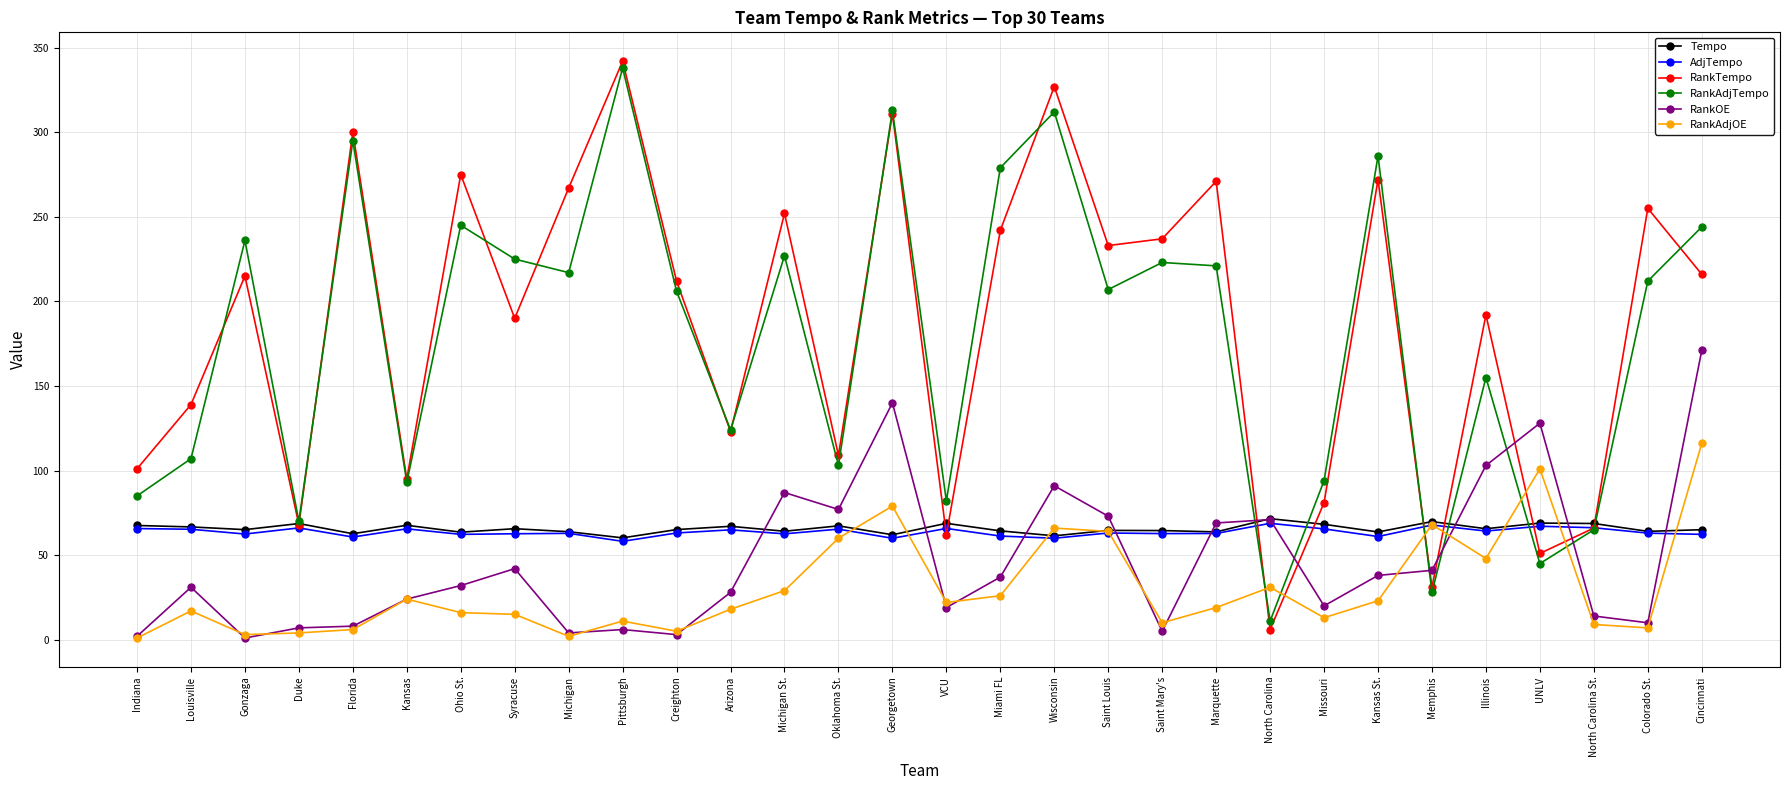

Which series changed the most between Florida and Kansas?

RankTempo